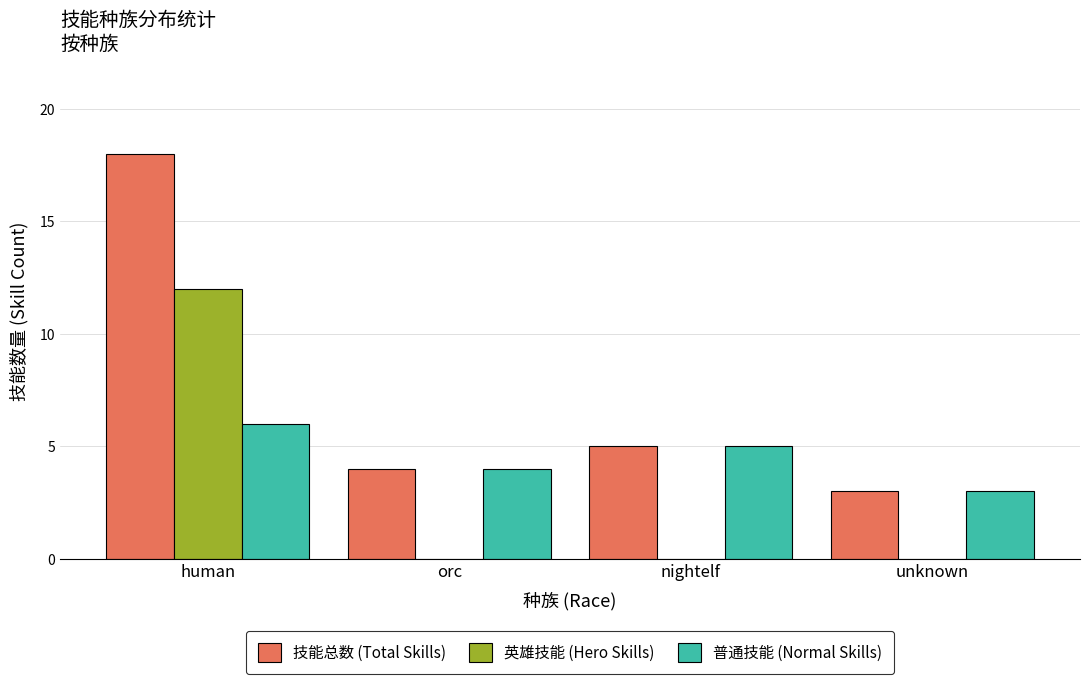

True or false: 技能总数 (Total Skills) has a value of 18 at human.

True